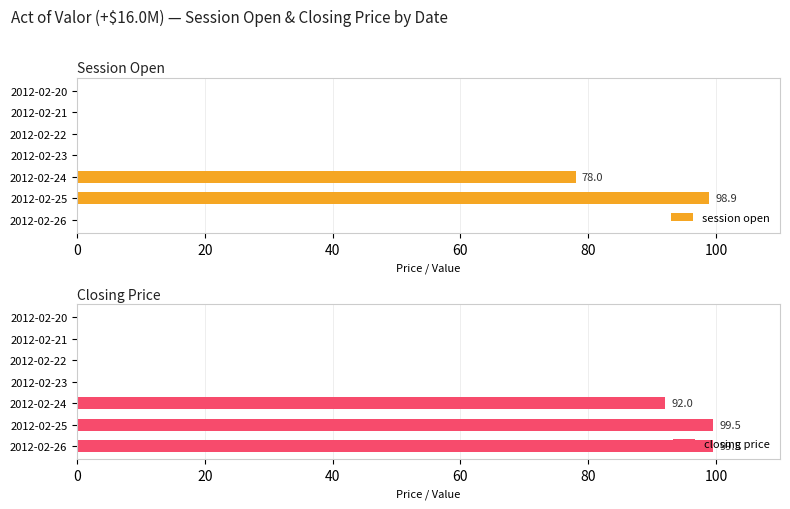

Which category has the highest value in the session open series?

2012-02-25